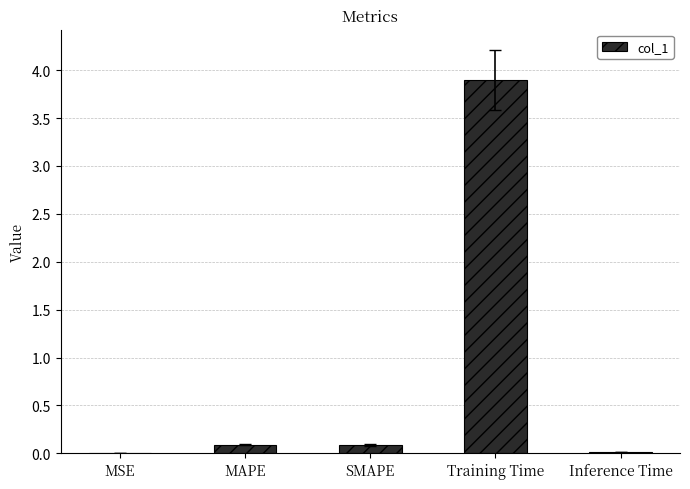

What is the sum of all values?

4.1